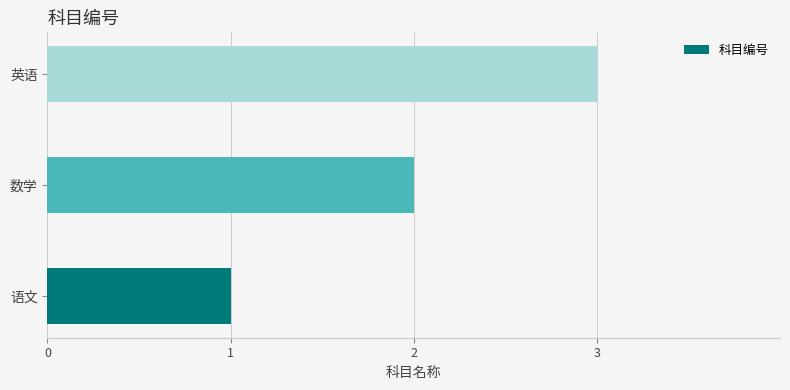

List the labels in order of value, smallest first.

语文, 数学, 英语